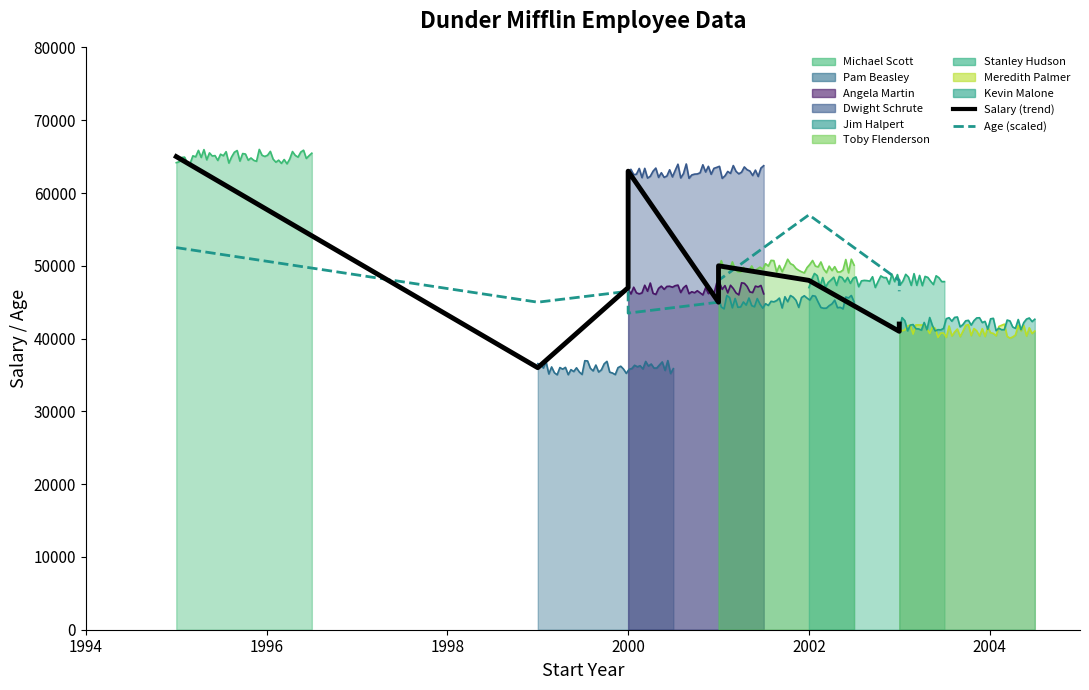

What is the label of the 1st point from the left?

1994